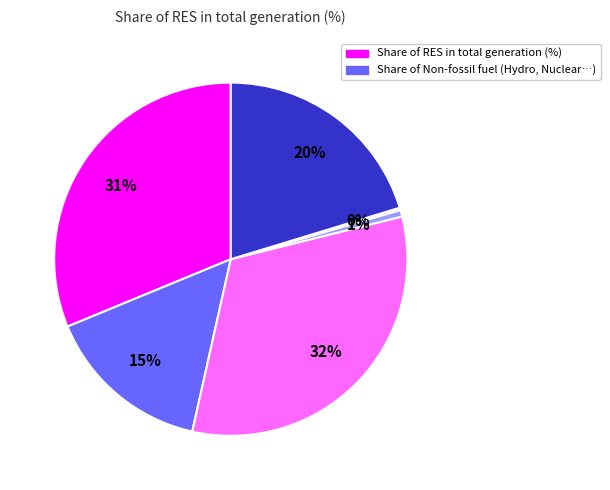

To the nearest percent, what is the average slice percentage?

17%